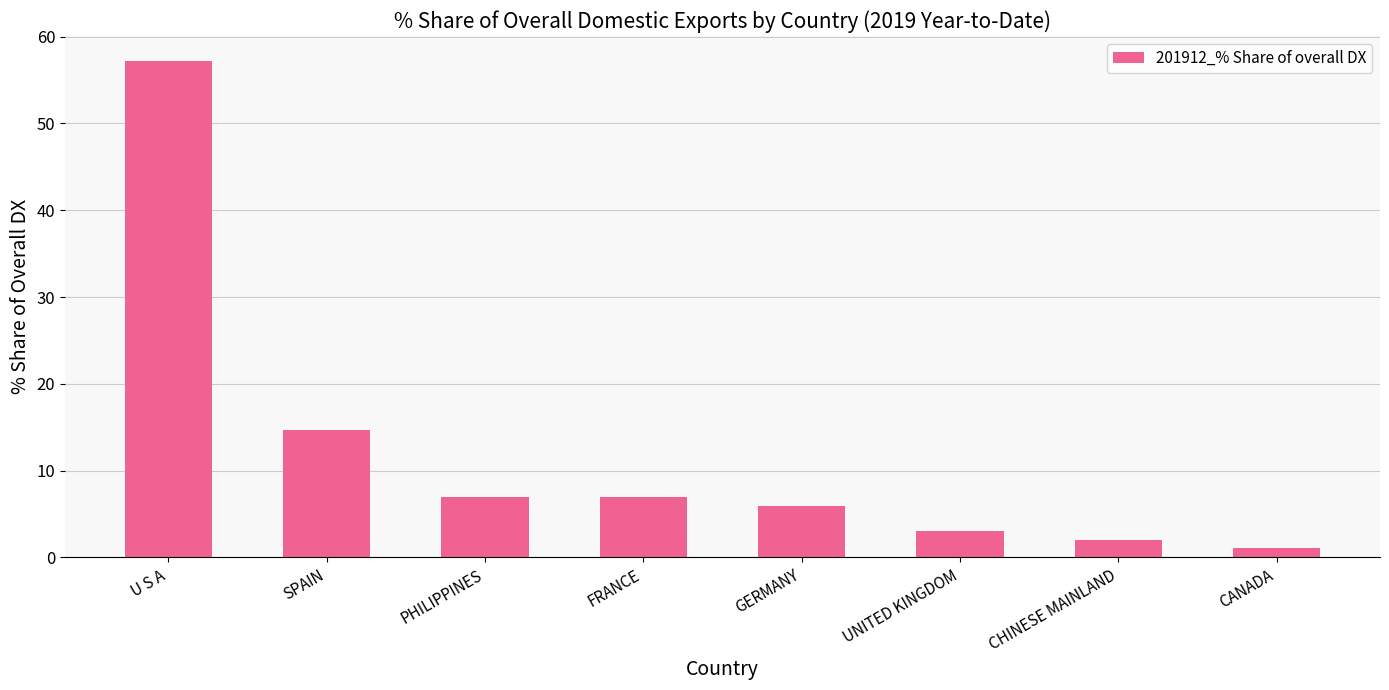

The chart shows a value of 1.0 at UNITED KINGDOM. True or false?

False